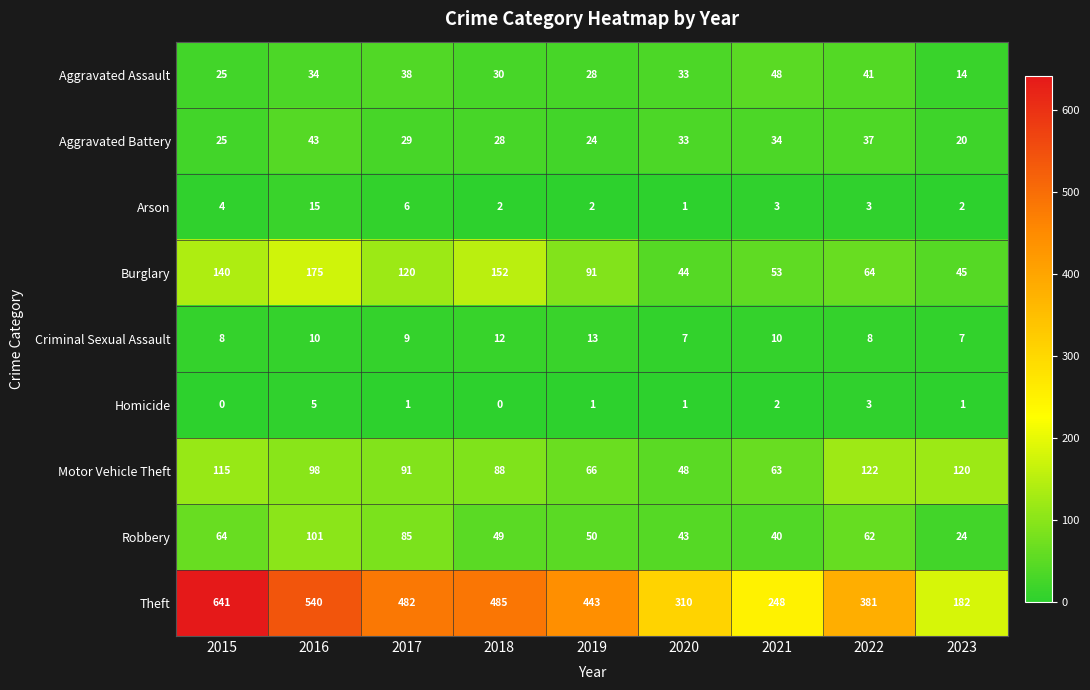

At which label does Homicide first exceed 1?

2016